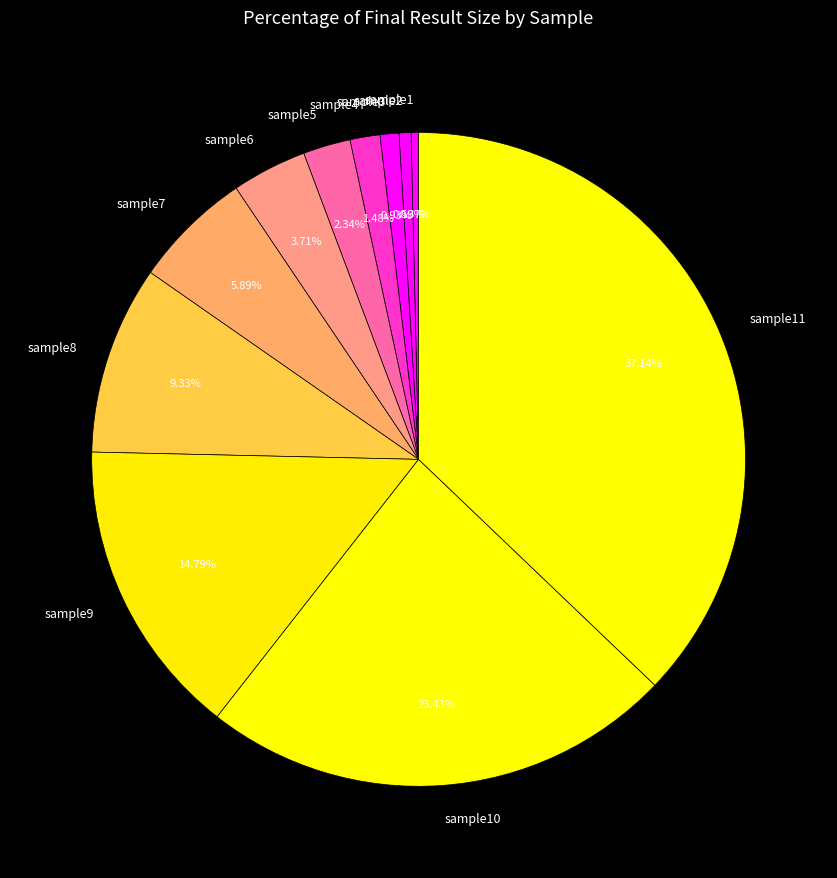

Do sample9 and sample6 together represent more than half of the pie?

No